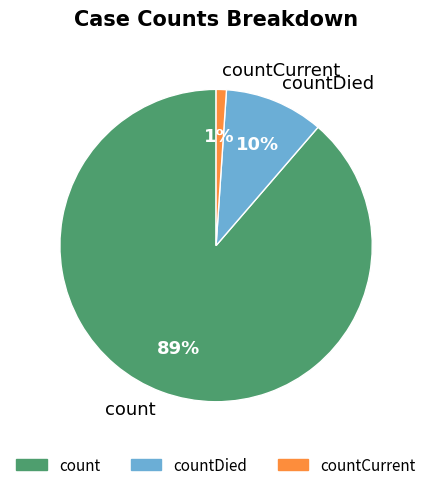

Combined, do count and countDied account for over 50%?

Yes